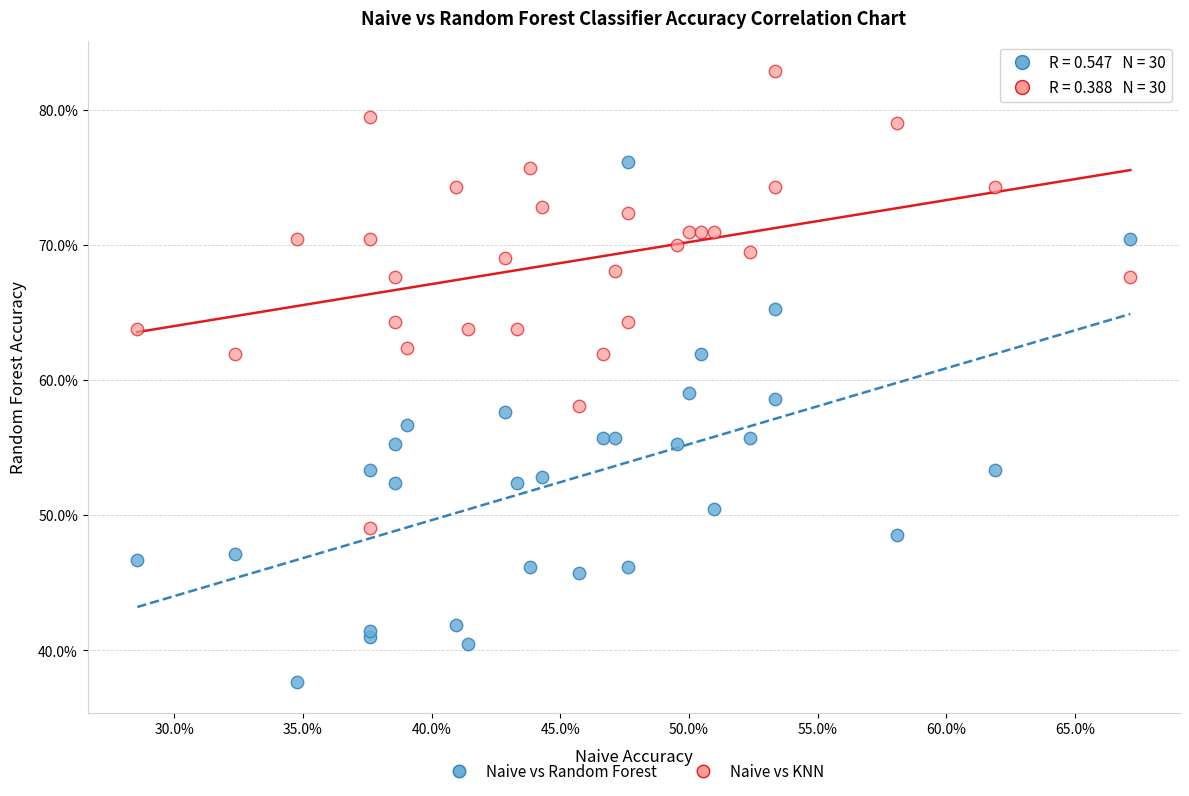

Which series reaches the minimum Y coordinate?

Naive vs Random Forest